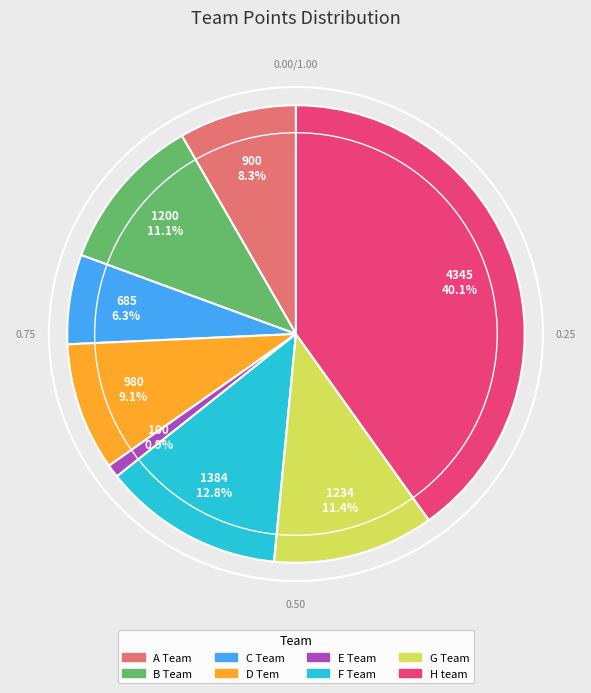

To the nearest percent, what is the average slice percentage?

12%